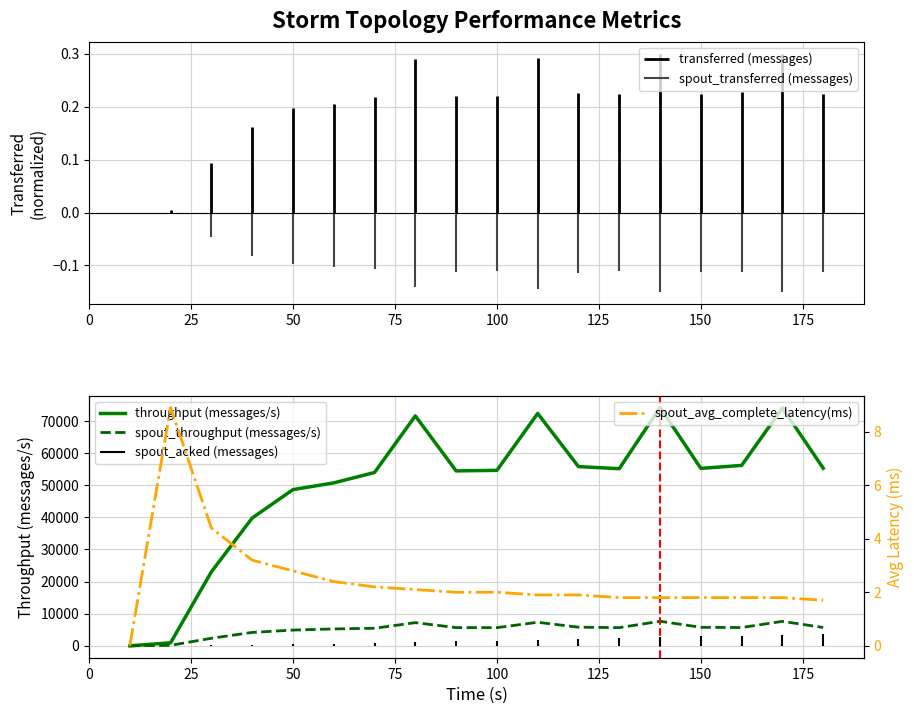

What value does the spout_avg_complete_latency(ms) series have at 130?

1.8